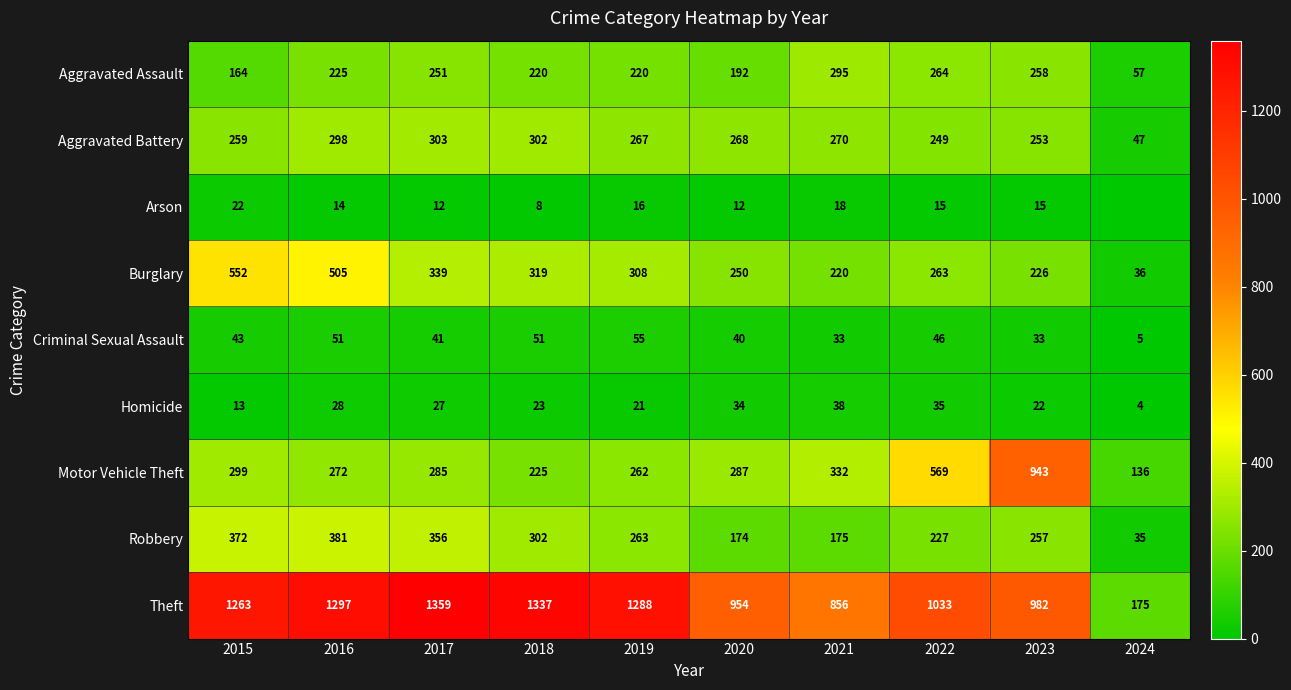

How many data points in Robbery are less than 263?

5